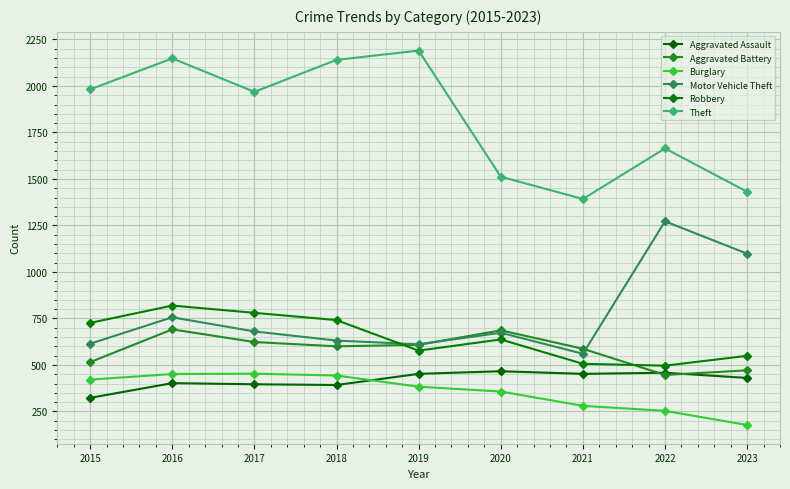

How many lines are shown in the chart?

6